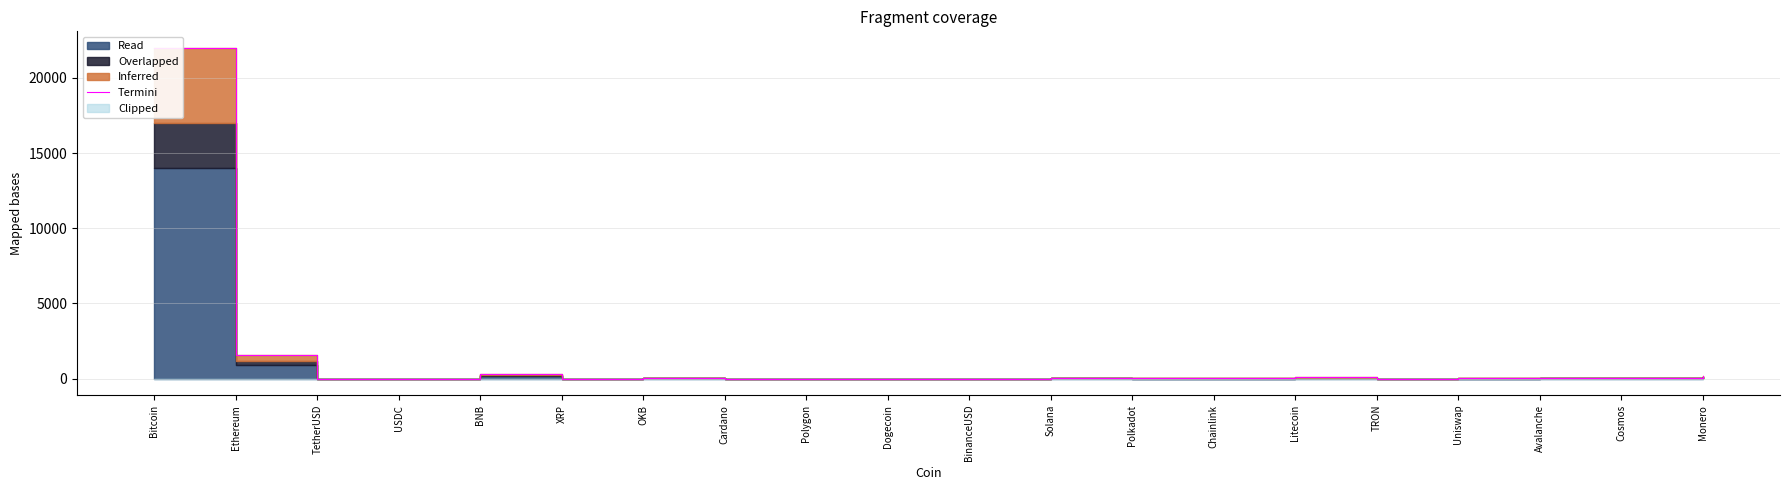

Which category has the highest value across all series?

Bitcoin